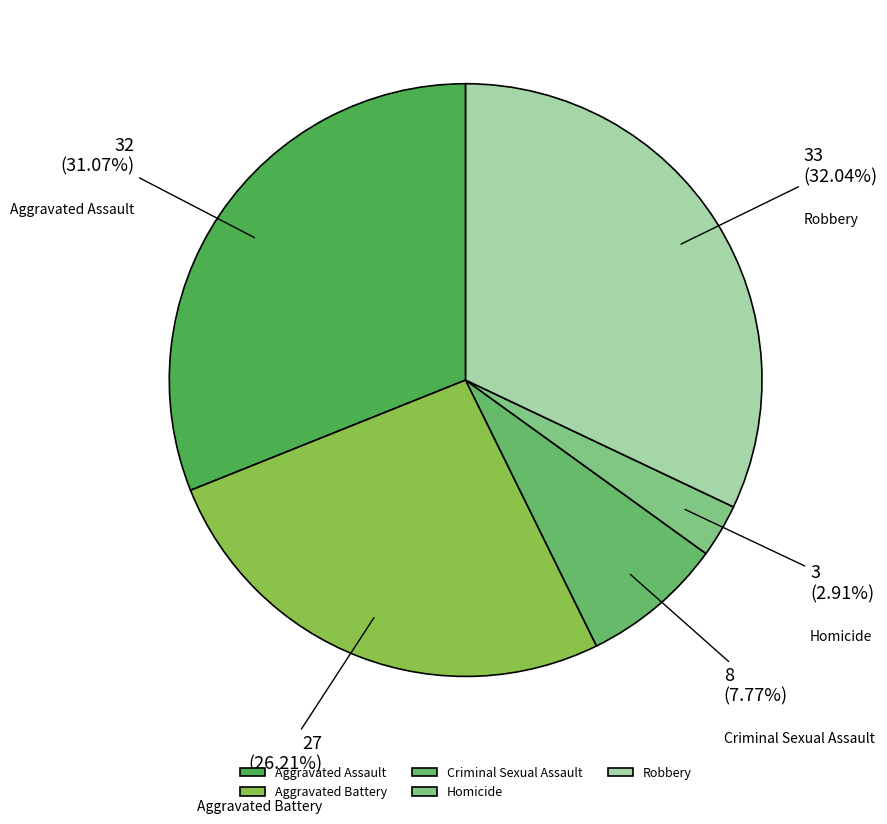

What is the smallest slice in the pie chart?

Homicide